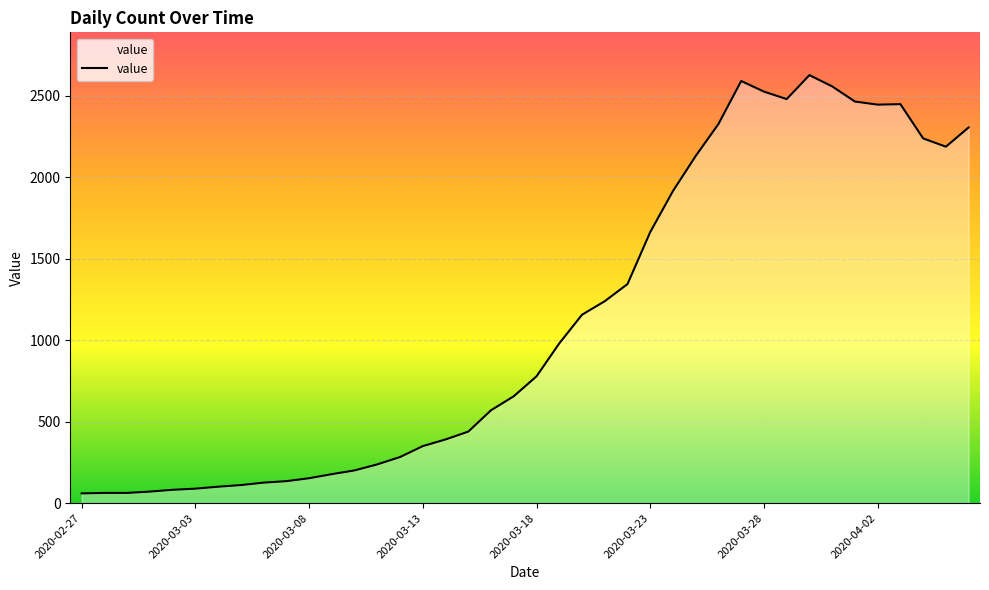

How many lines are shown in the chart?

1